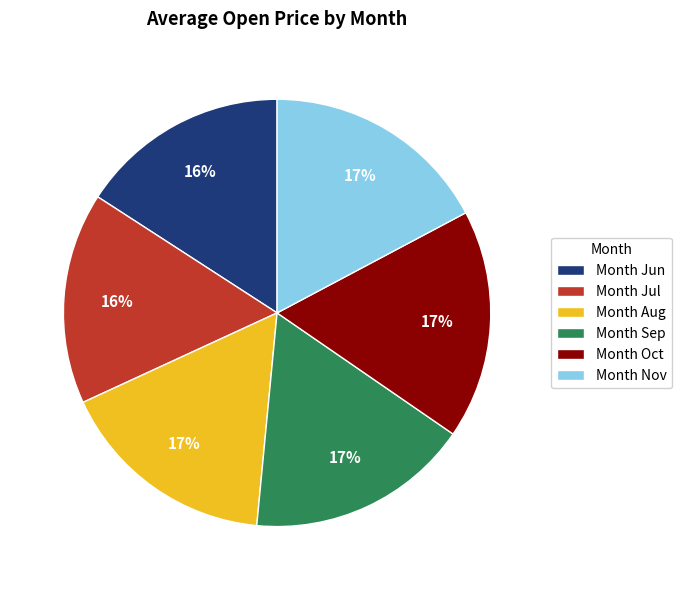

To the nearest percent, what portion does Month Sep represent?

17%